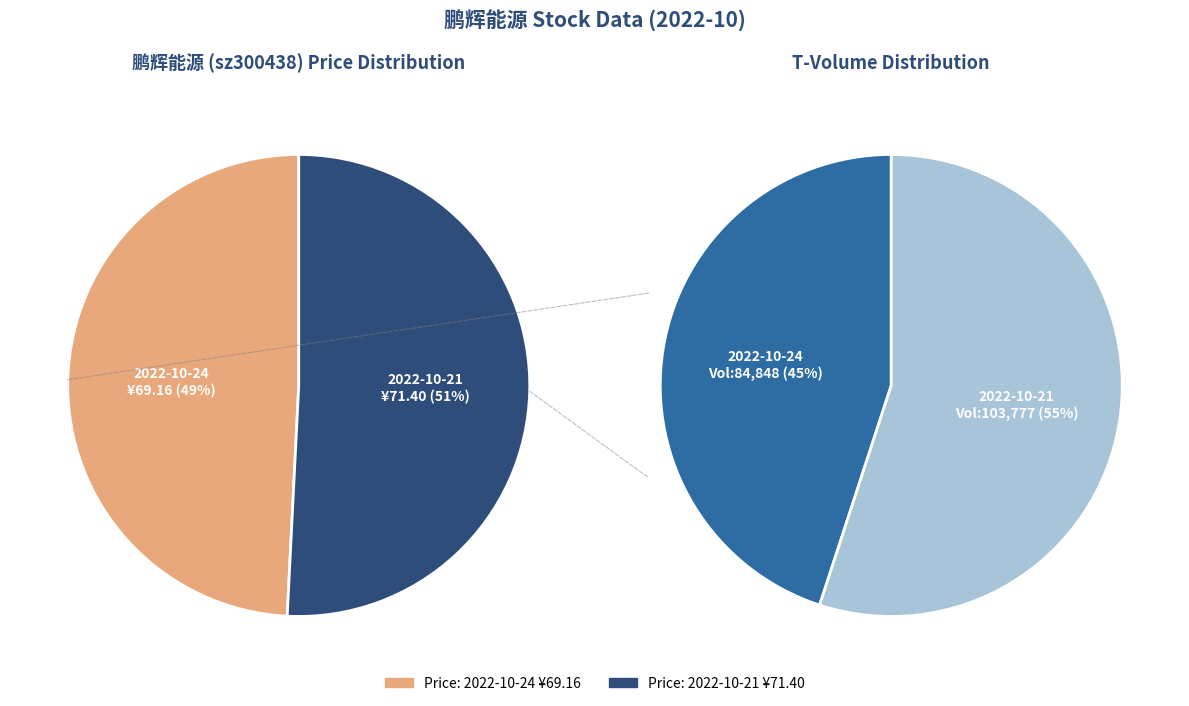

Does any single category account for the majority?

Yes